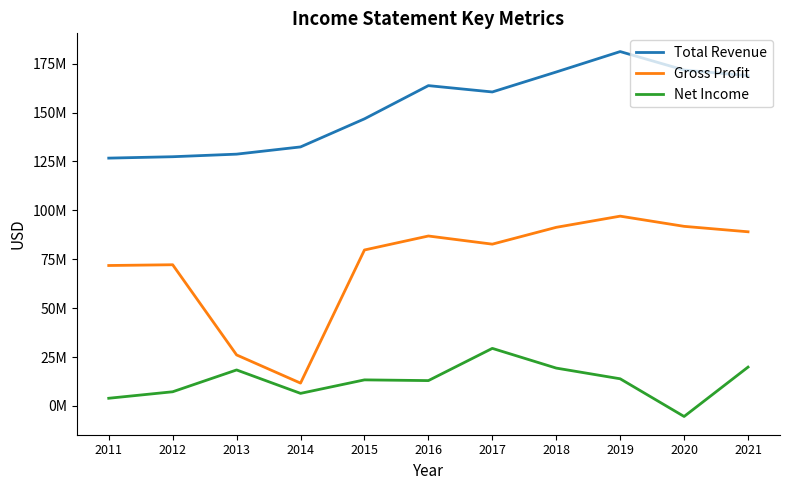

Does the chart have visible grid lines?

No